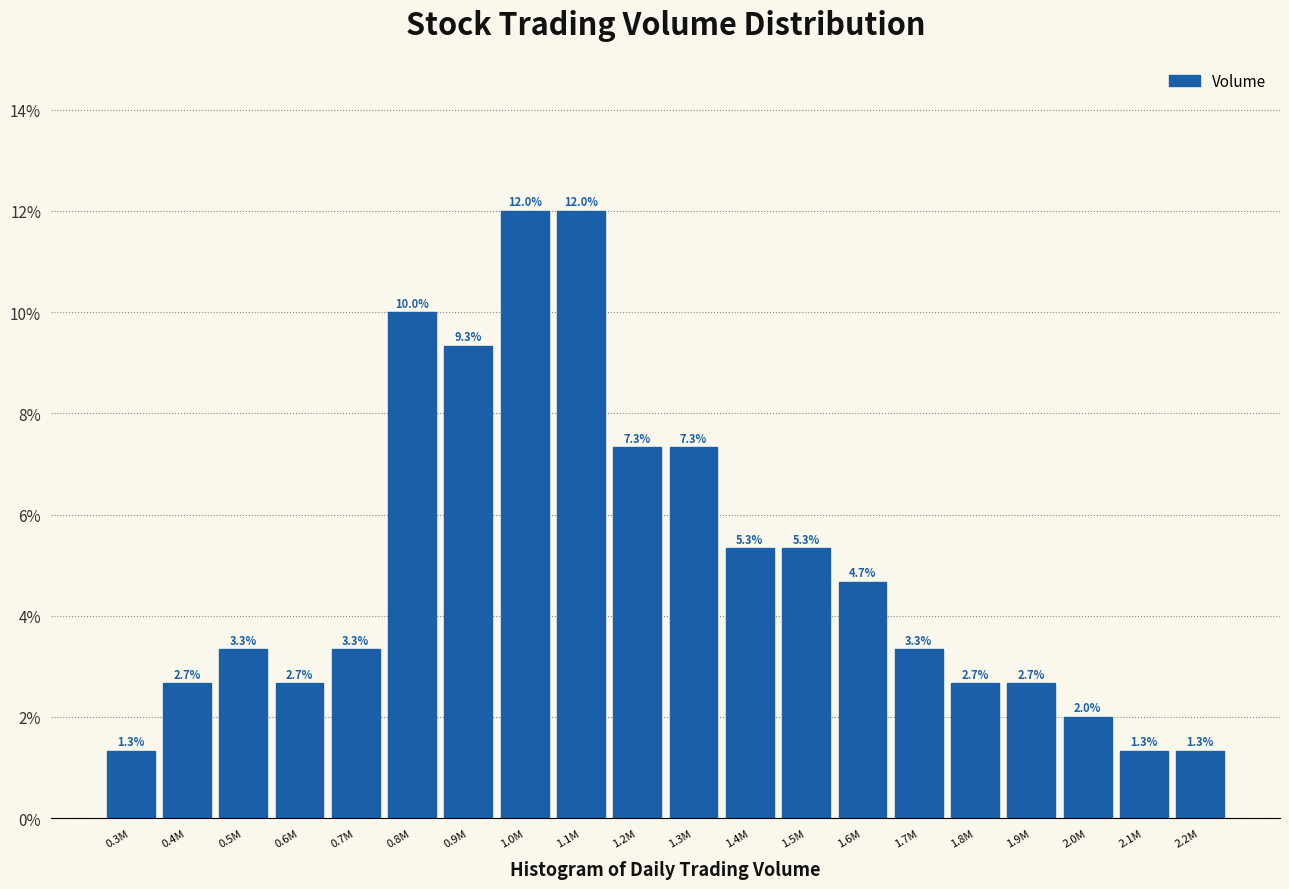

Reading left to right, transcribe all the data shown in this chart.

1.3	2.7	3.3	2.7	3.3	10.0	9.3	12.0	12.0	7.3	7.3	5.3	5.3	4.7	3.3	2.7	2.7	2.0	1.3	1.3